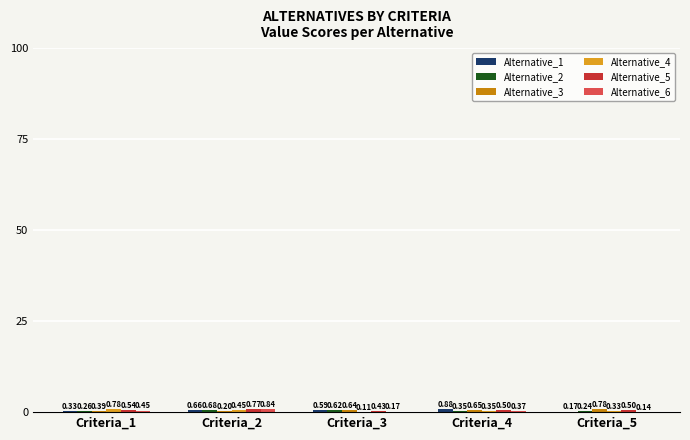

What is the total value across all series at Criteria_3?

2.6